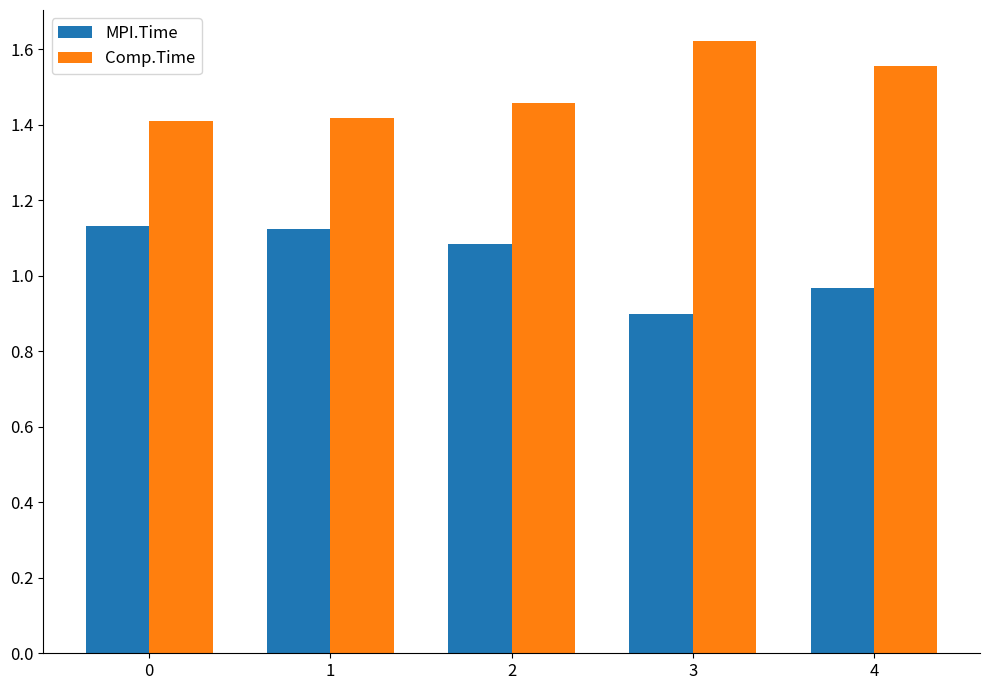

Rank the series by their maximum value, from lowest to highest.

MPI.Time, Comp.Time